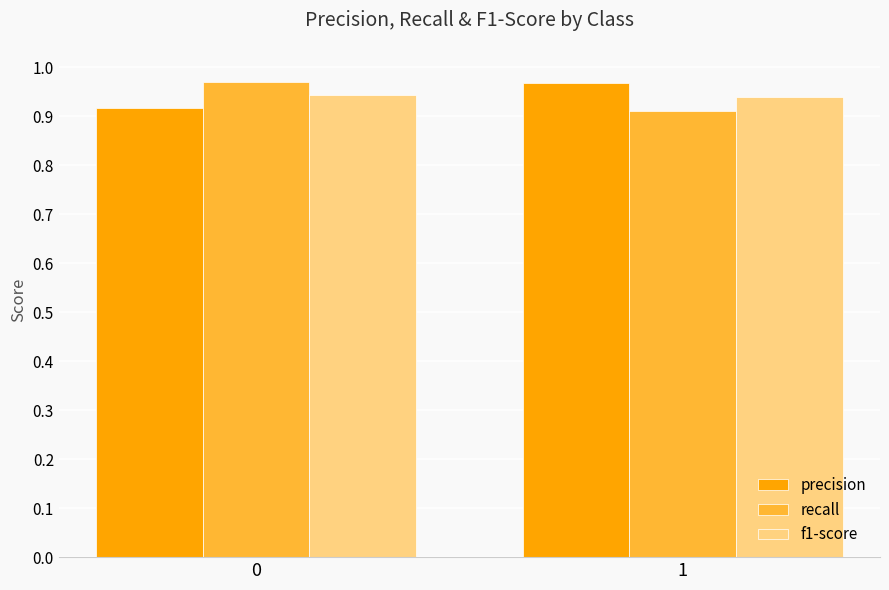

What is the sum of all f1-score values?

1.9